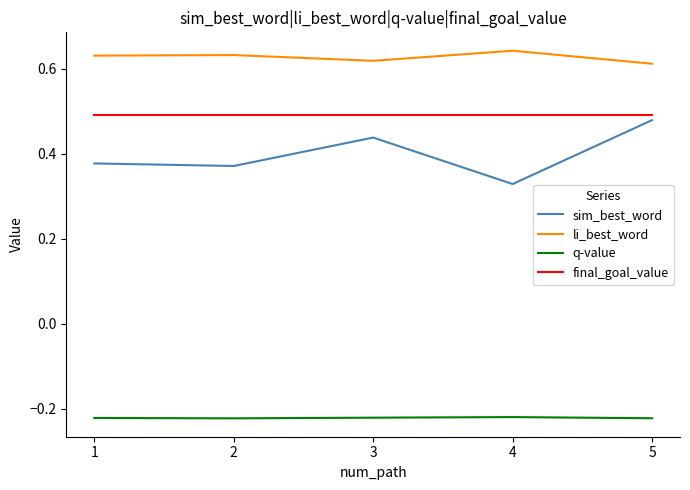

True or false: sim_best_word and li_best_word cross at least once.

False